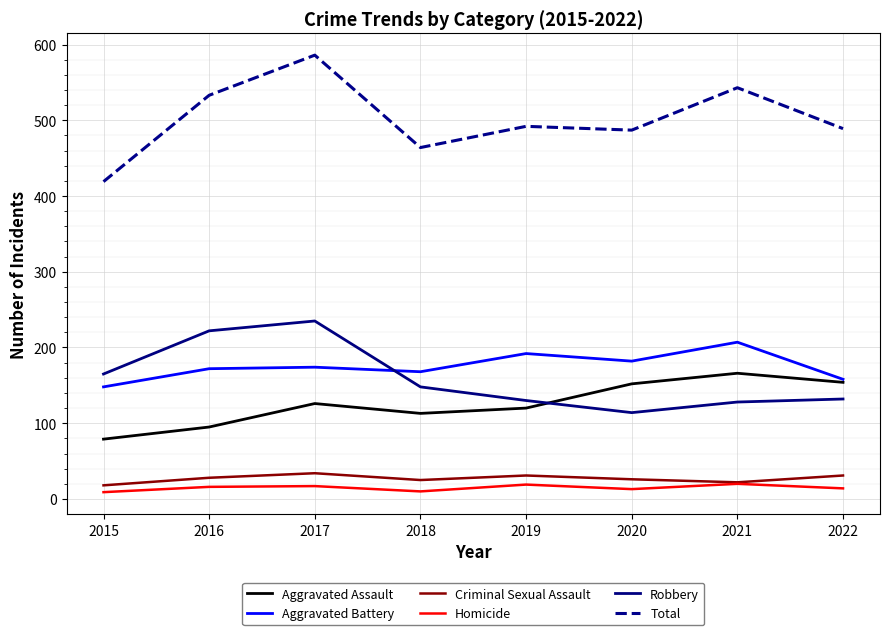

At which category does the chart reach its peak across all series?

2017